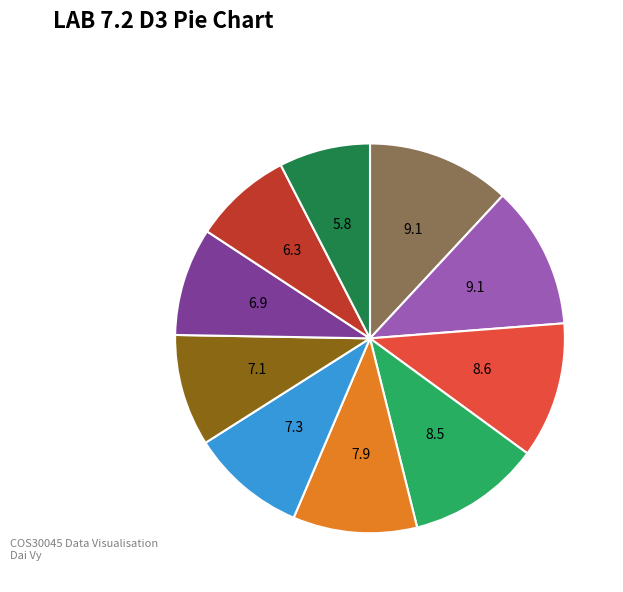

Is there a majority slice in this chart?

No